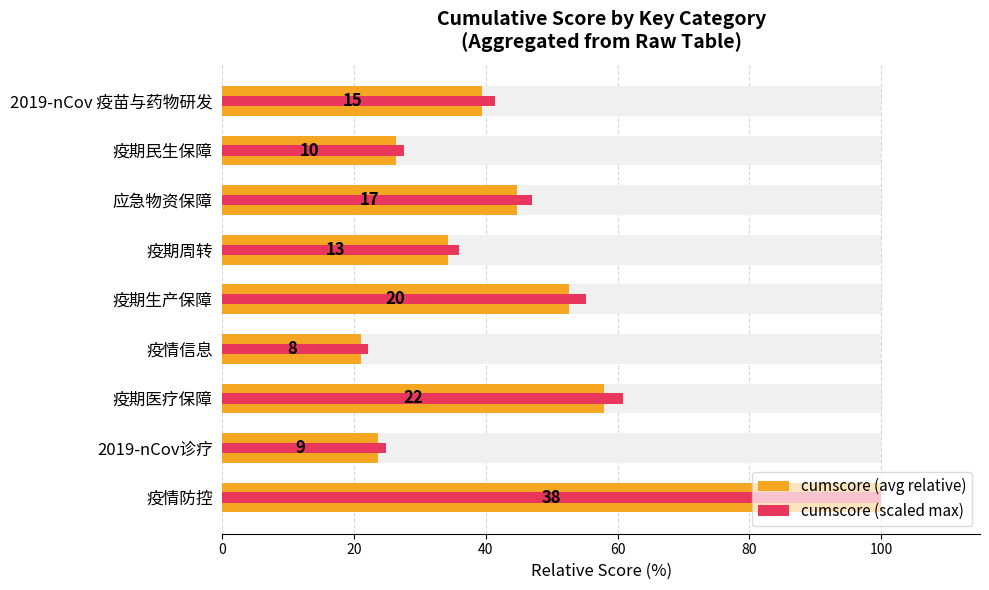

How many bars are there in each group?

2